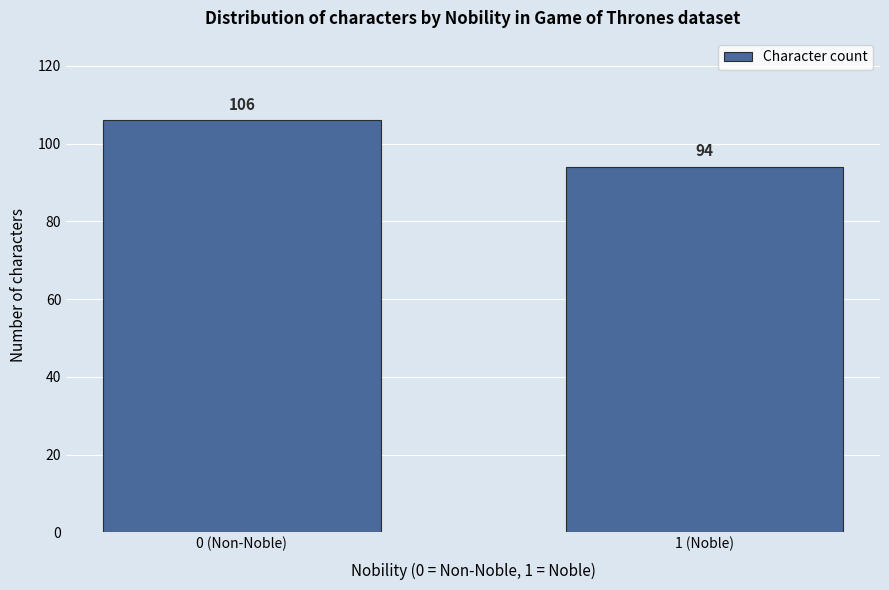

Reading left to right, extract all data points from this chart.

106	94